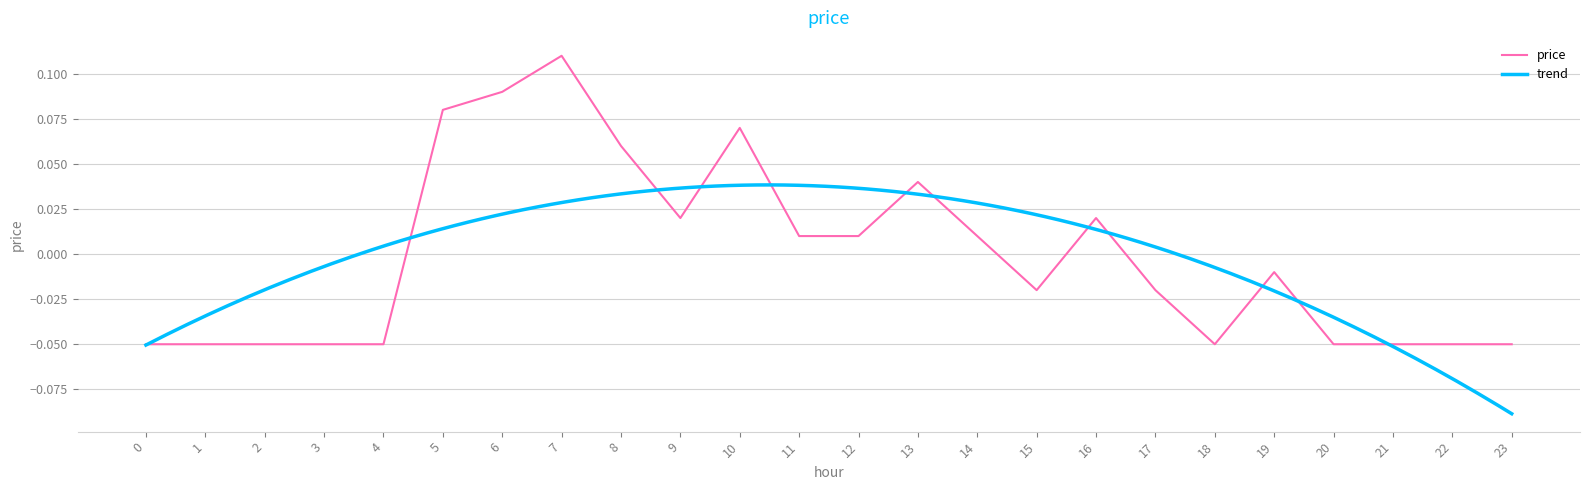

How many negative values are there?

13